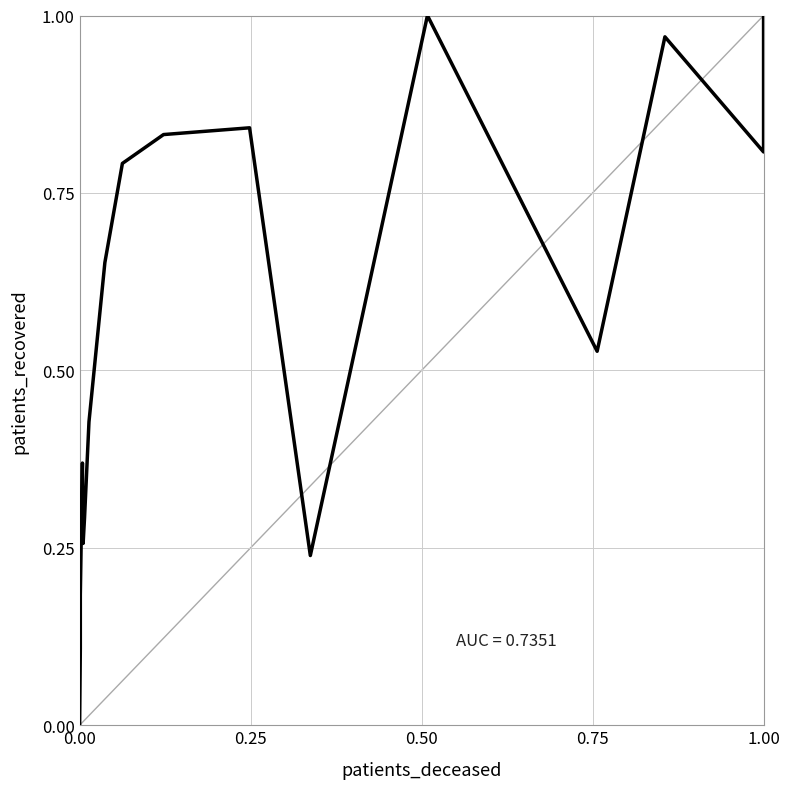

How many positive values are there?

17